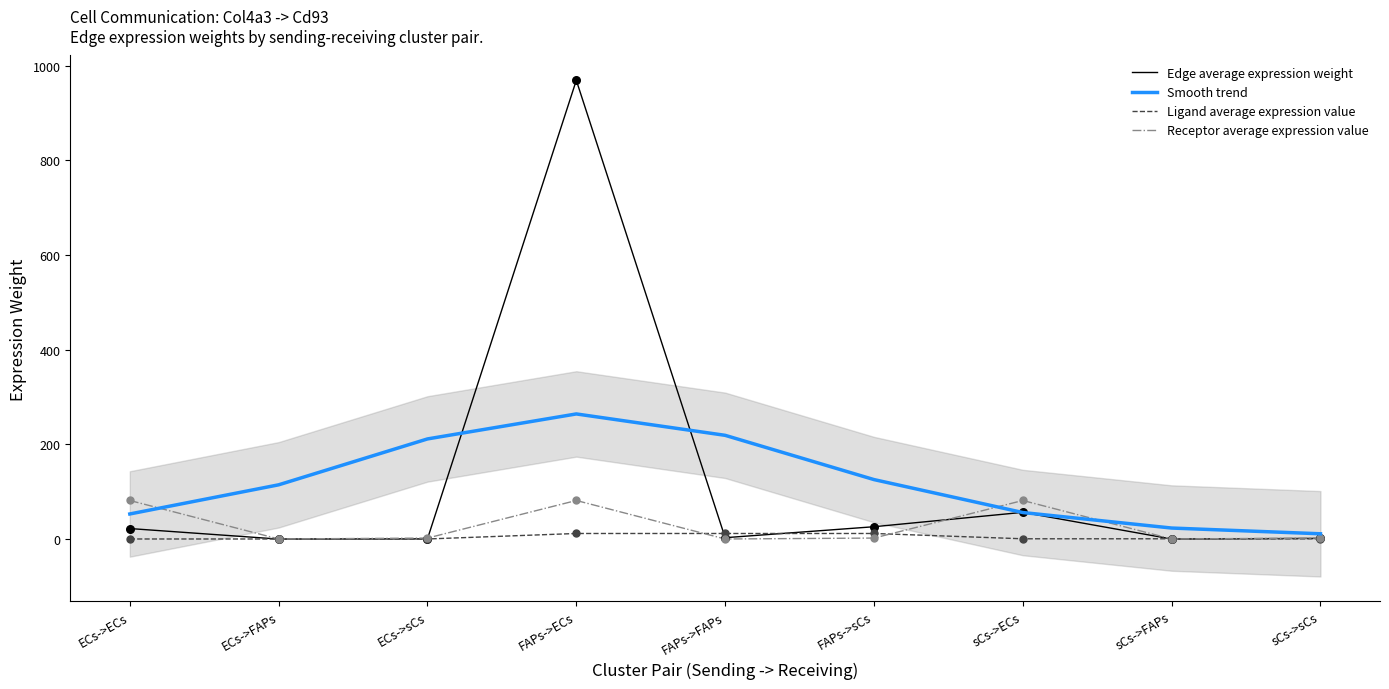

At how many categories does at least one series exceed 784?

1